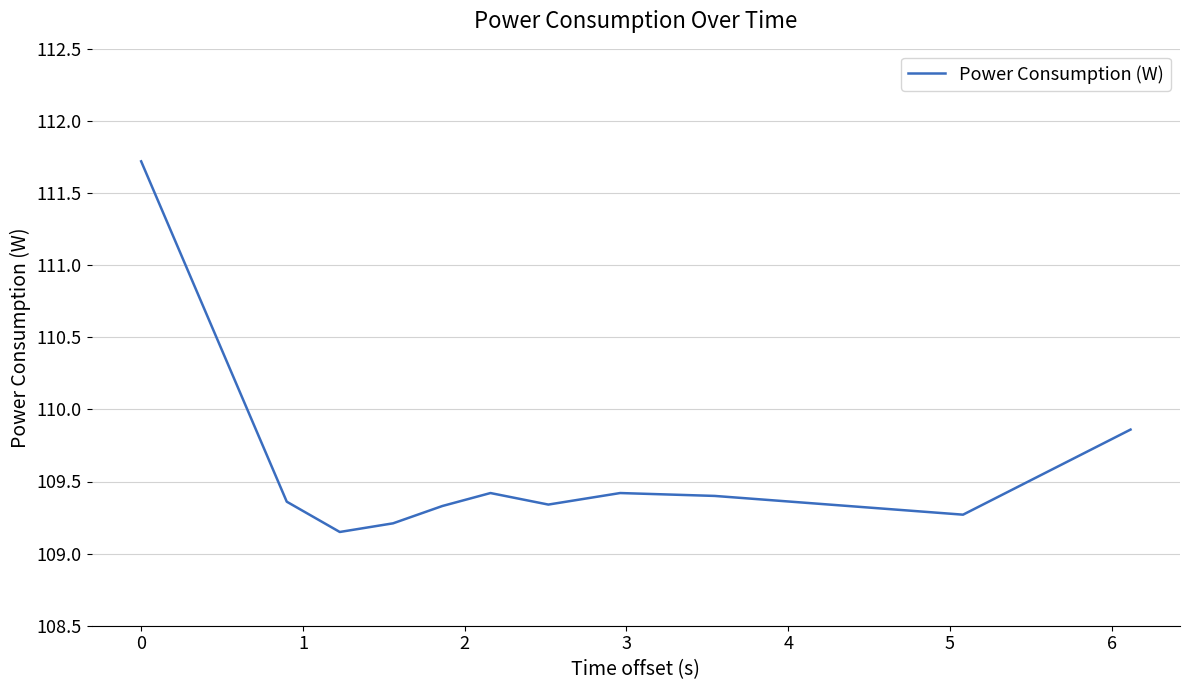

What is the difference between the maximum and minimum values?

2.6